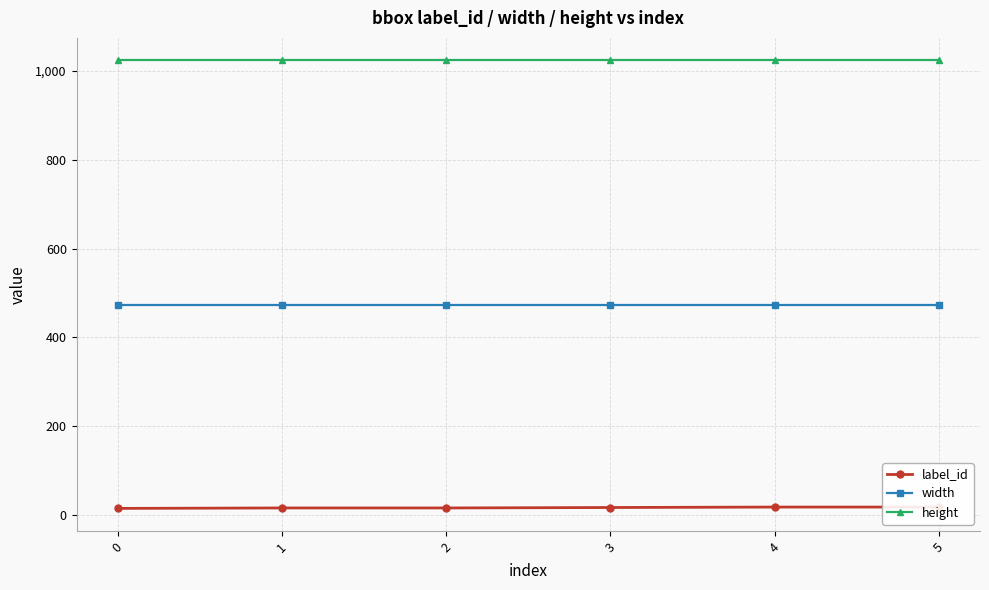

Rank the series by their maximum value, from lowest to highest.

label_id, width, height